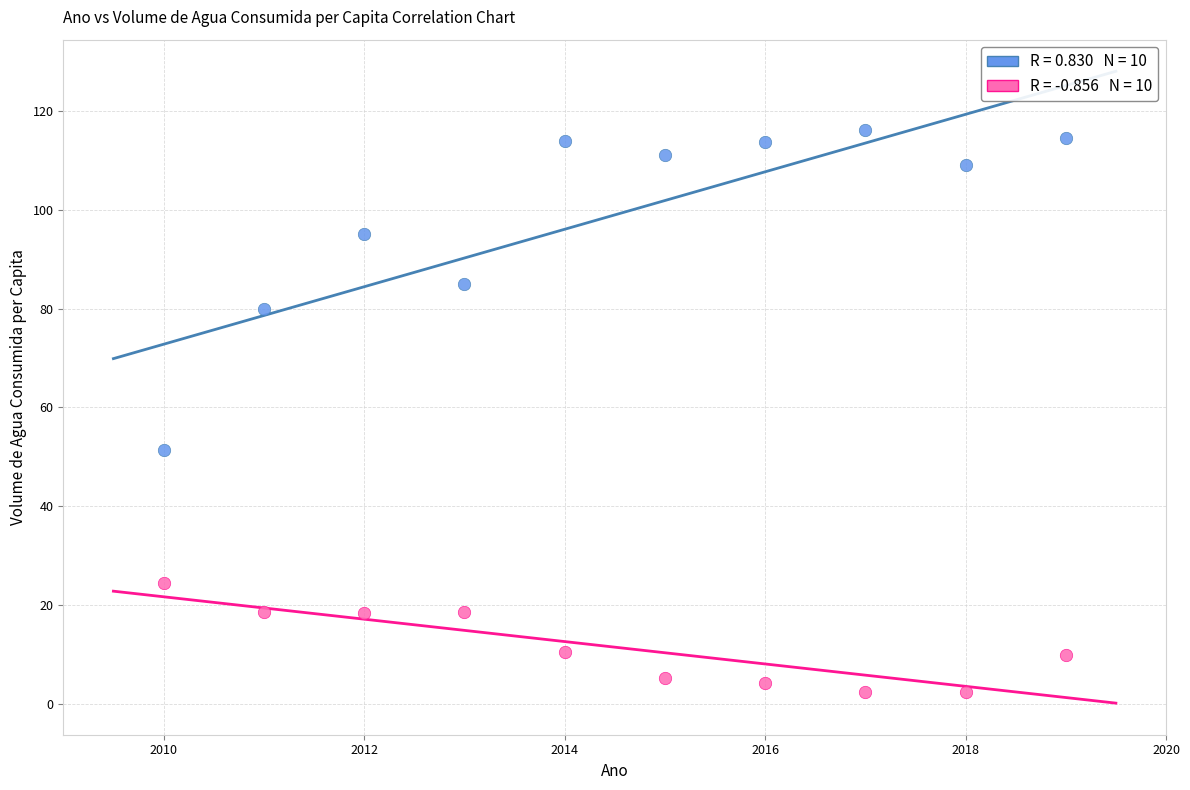

Across all data points, what is the range of Y values (max minus min)?

113.5